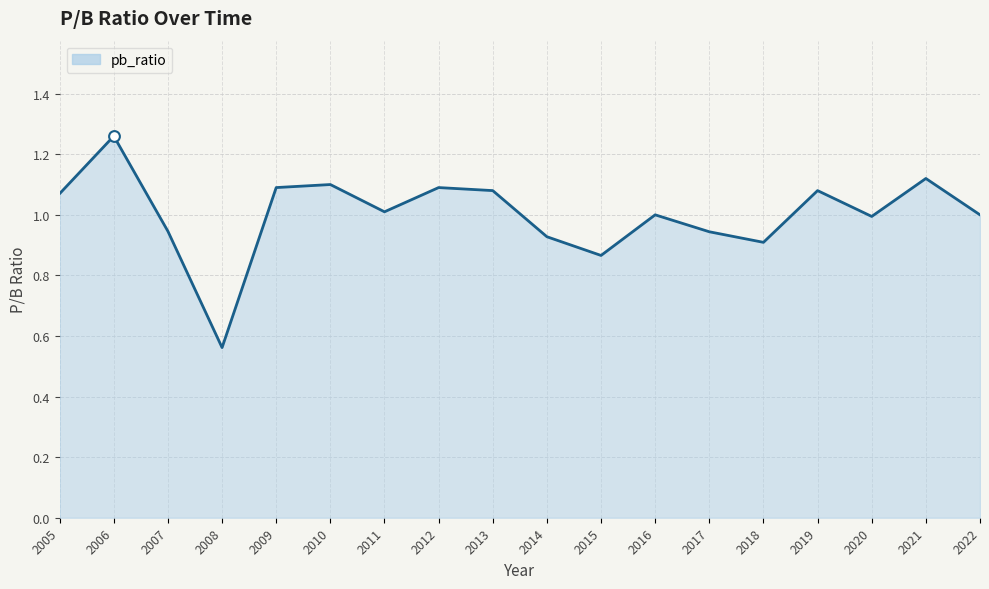

Between 2019 and 2022, which is larger?

2019